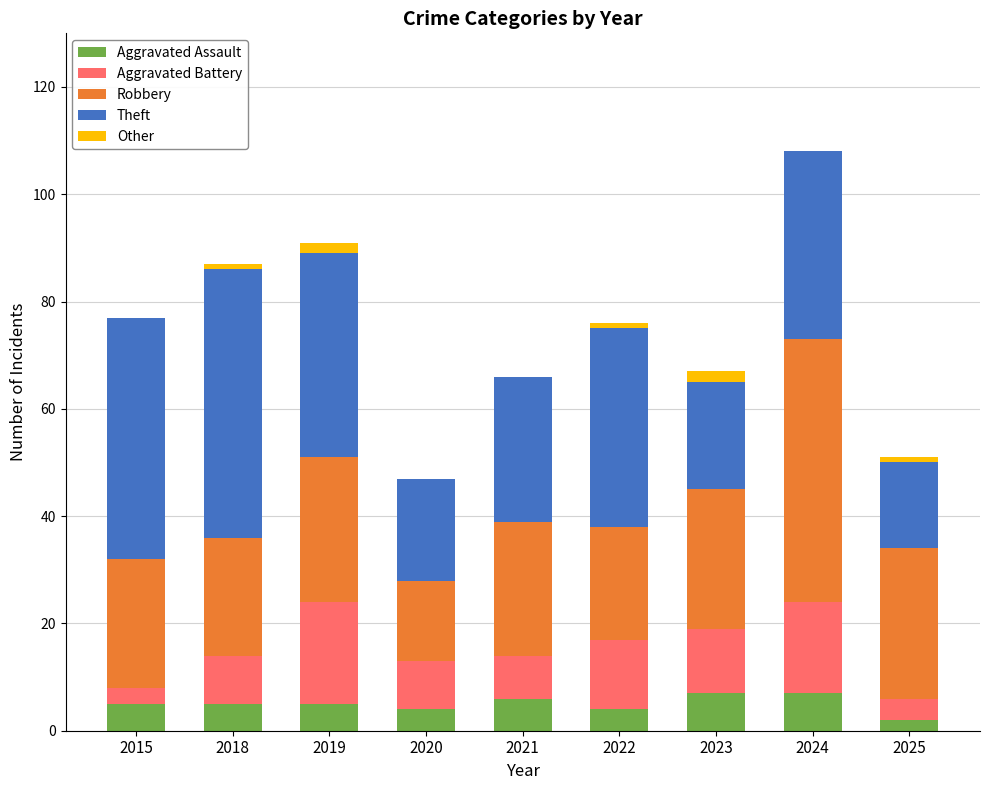

At which category is the sum across all series the highest?

2024